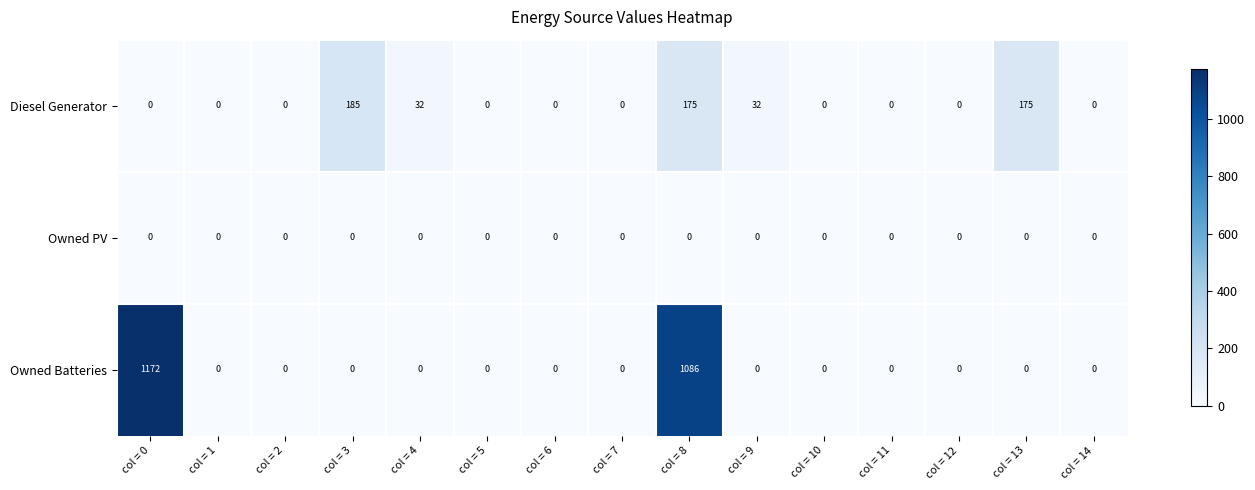

At which label is Owned Batteries closest to 586?

col = 8